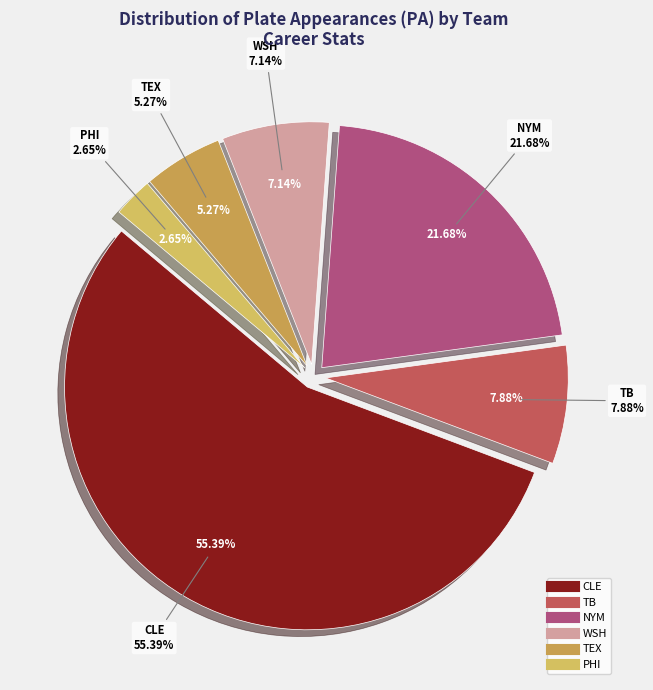

Rank the categories by value from lowest to highest.

PHI, TEX, WSH, TB, NYM, CLE